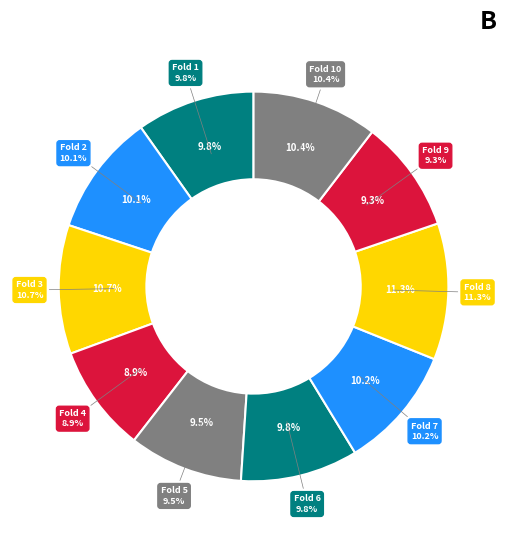

Is it true that Fold 3 is 4% of the pie?

False